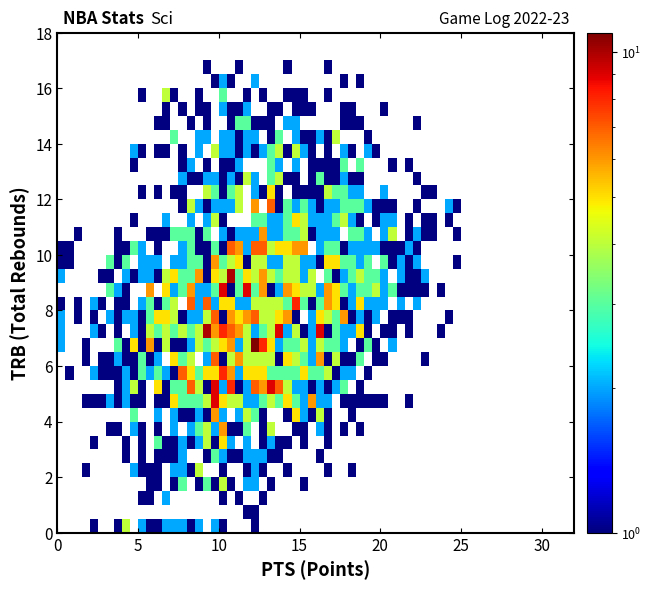

What is the difference between the highest and lowest values at 20?

16